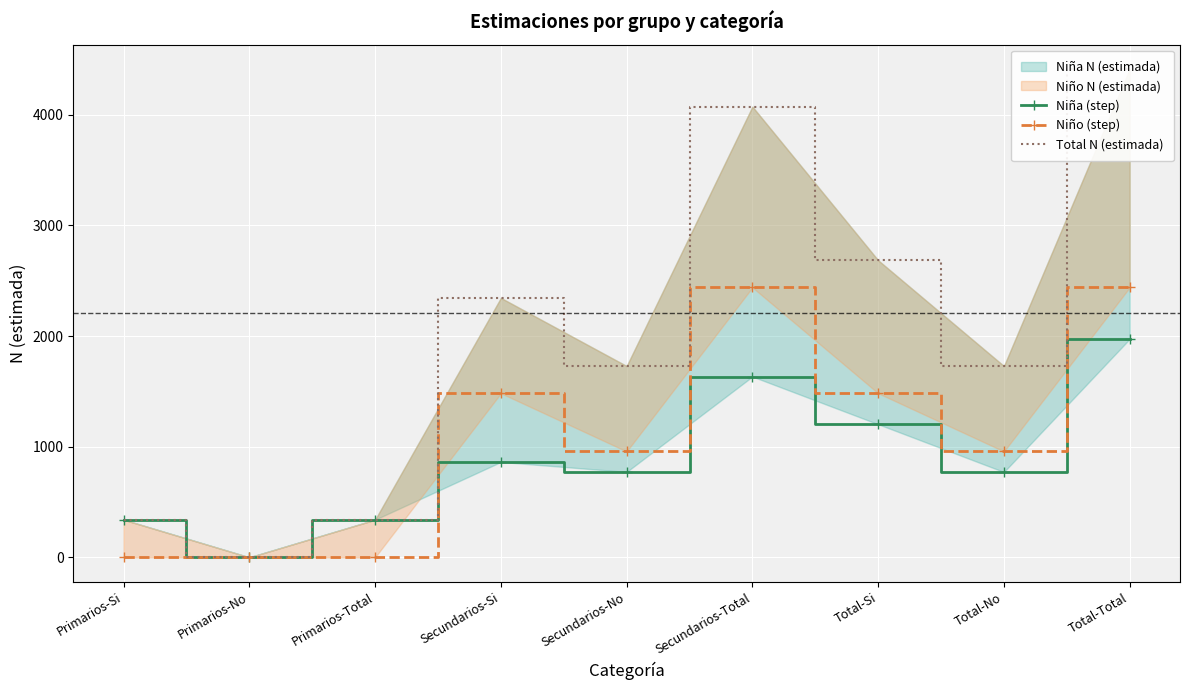

The Total N (estimada) series shows 189 at Primarios-Si. True or false?

False